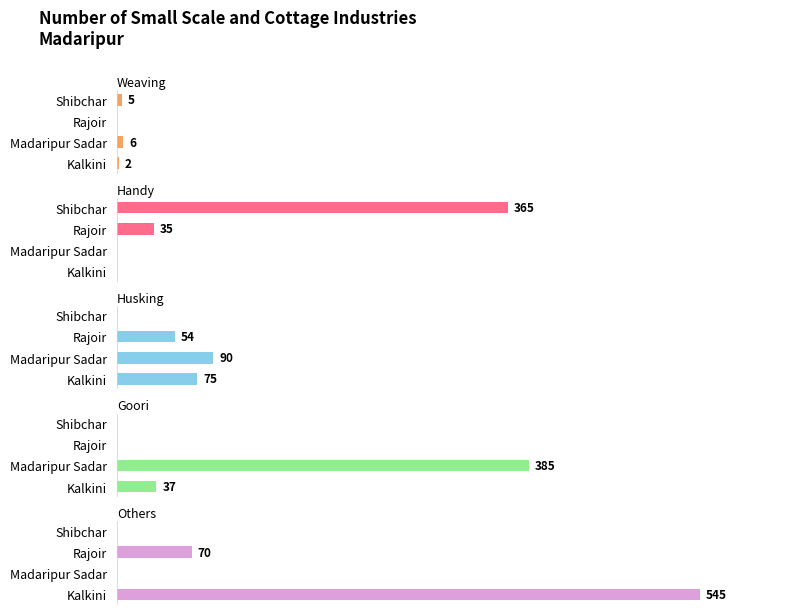

Reading left to right, transcribe all the data shown in this chart.

Weaving: 2	6	0	5
Handy: 0	0	35	365
Husking: 75	90	54	0
Goori: 37	385	0	0
Others: 545	0	70	0